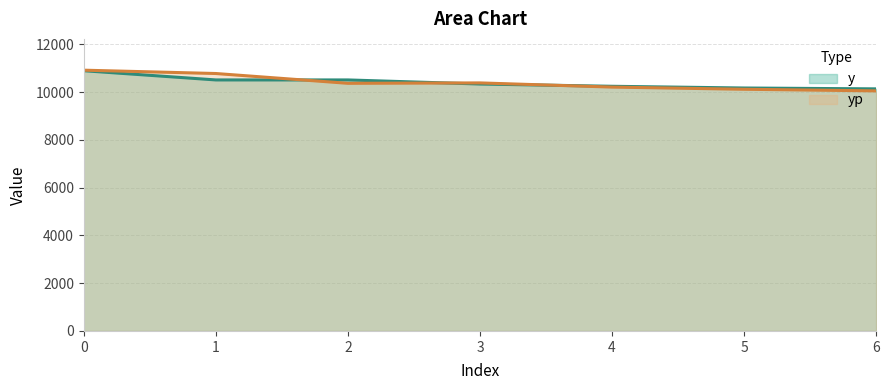

What is the value of the y point at the 6th from the left?

10173.0